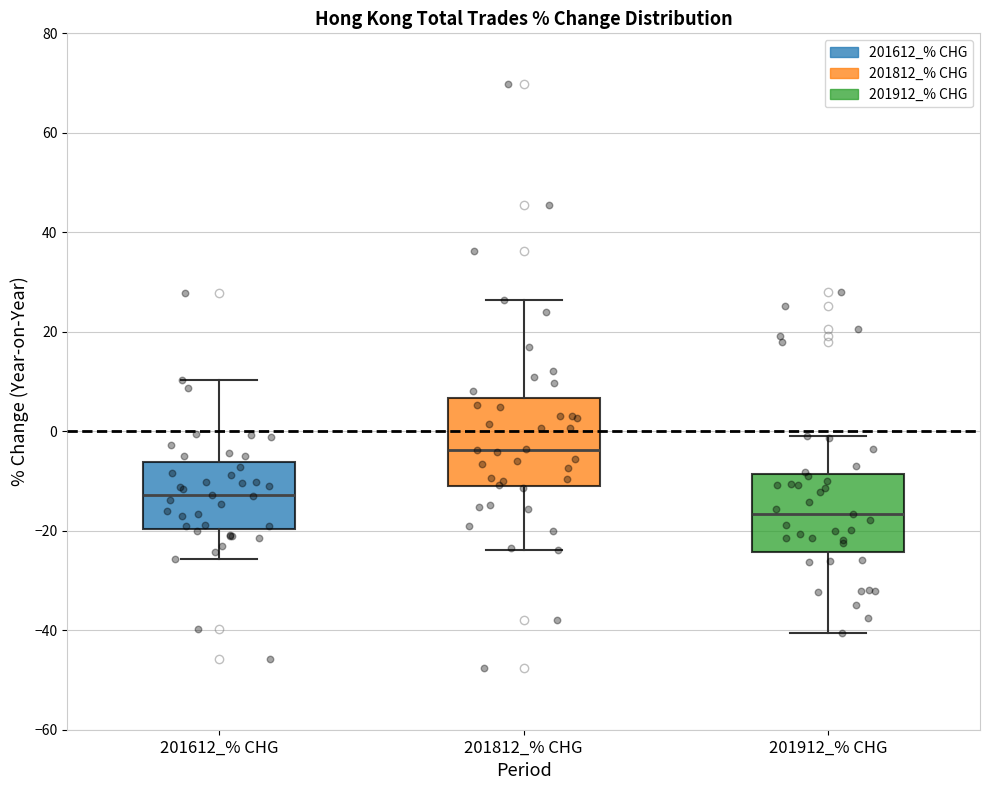

Which box is the tallest, from its lower edge to its upper edge?

201812_% CHG